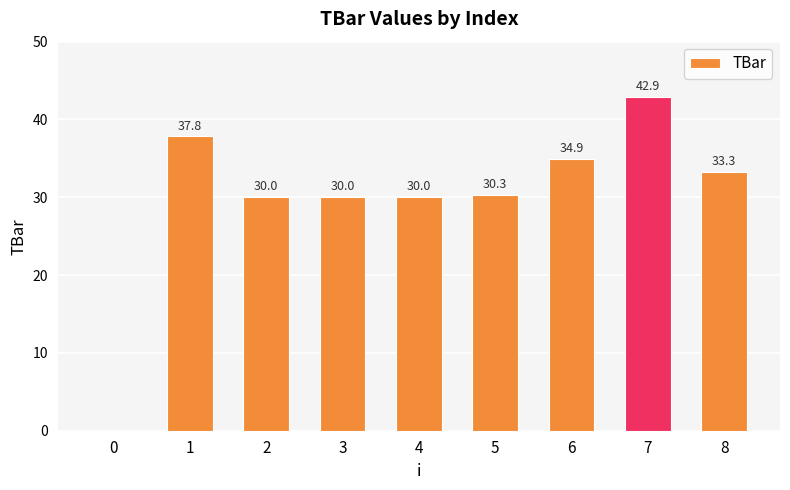

What is the sum of all values?

269.2